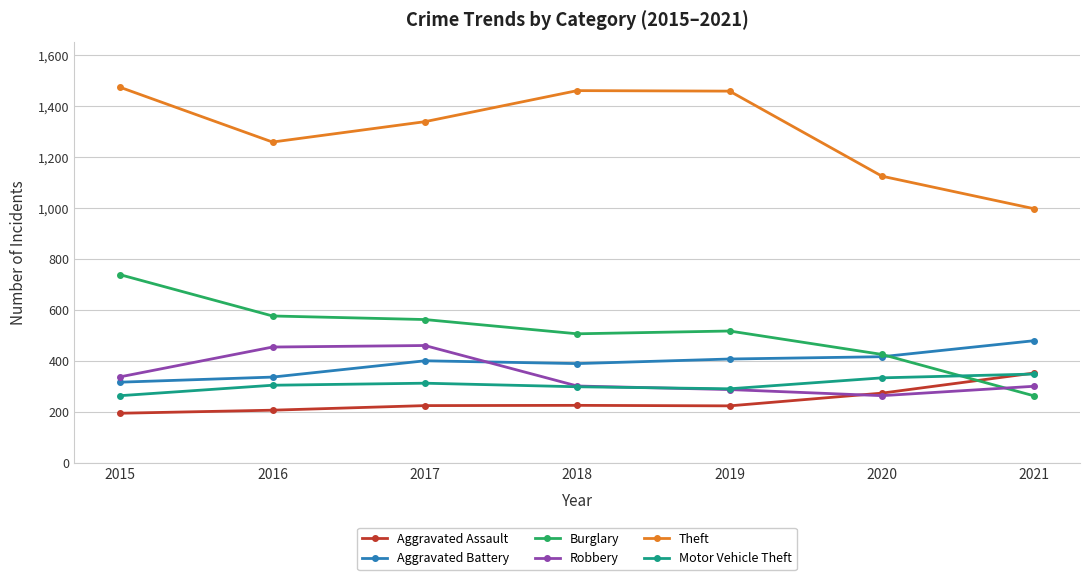

Is this an area chart (filled region under the line)?

No